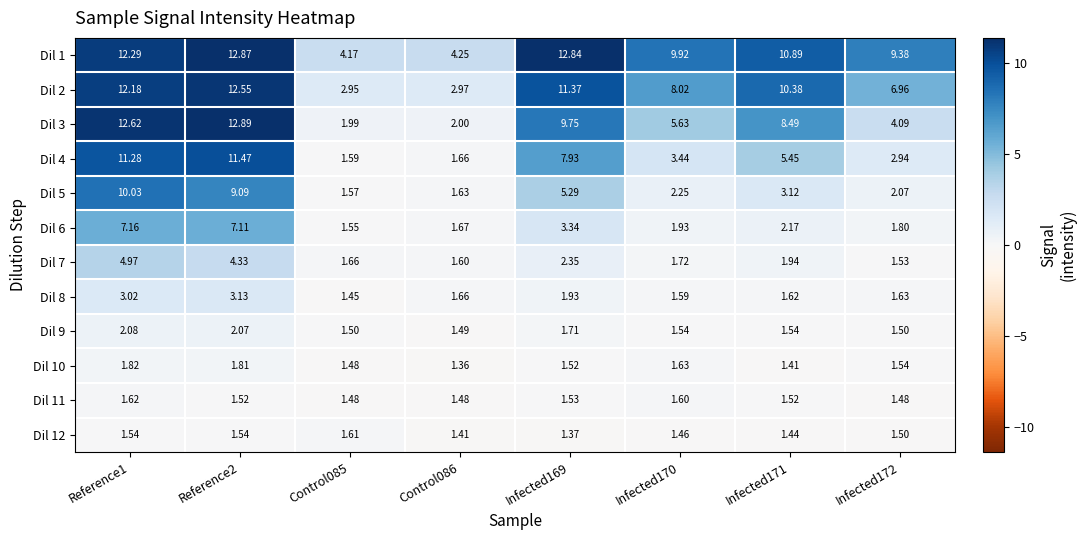

Is the value of Dil 2 at Reference2 greater than the value of Dil 12 at Infected171?

Yes